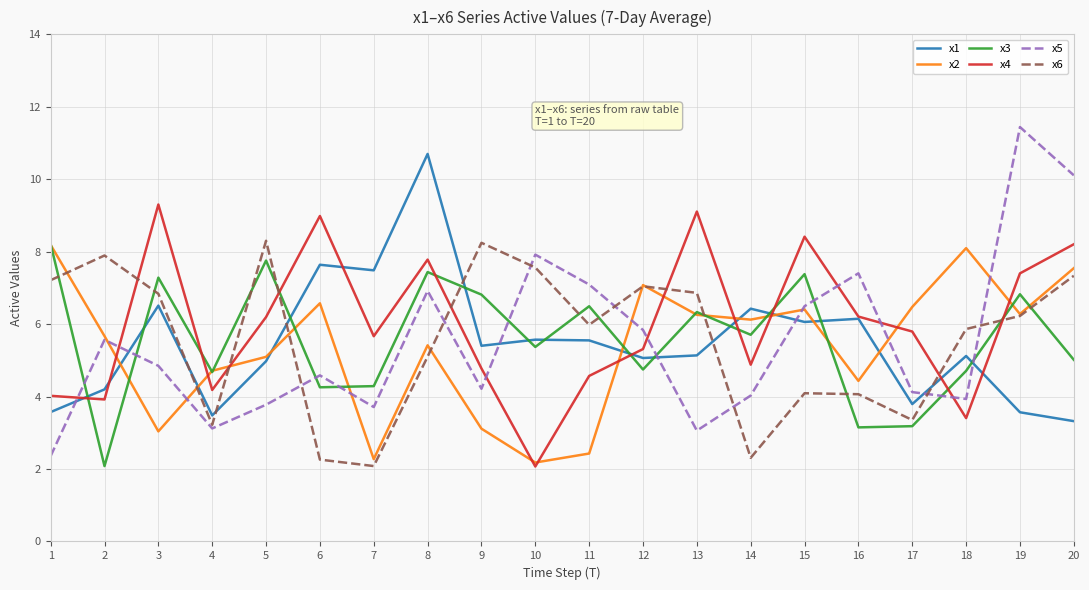

Between which two adjacent categories do x6 and x4 first intersect?

2 and 3